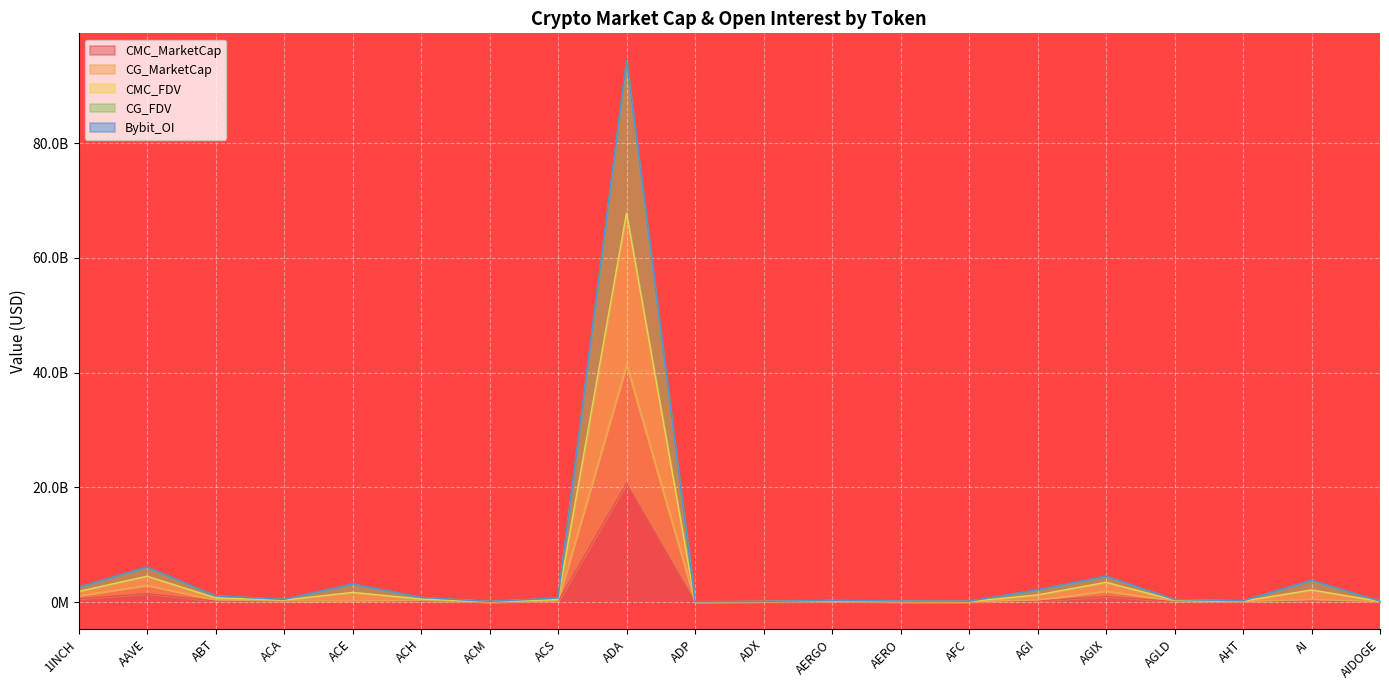

True or false: CMC_MarketCap has a value of 65857814 at AERGO.

True